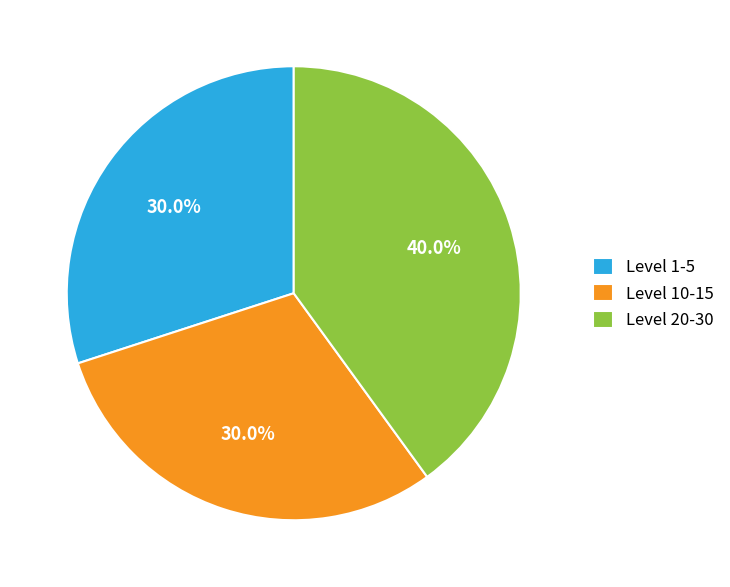

To the nearest percent, what is the average slice percentage?

33%